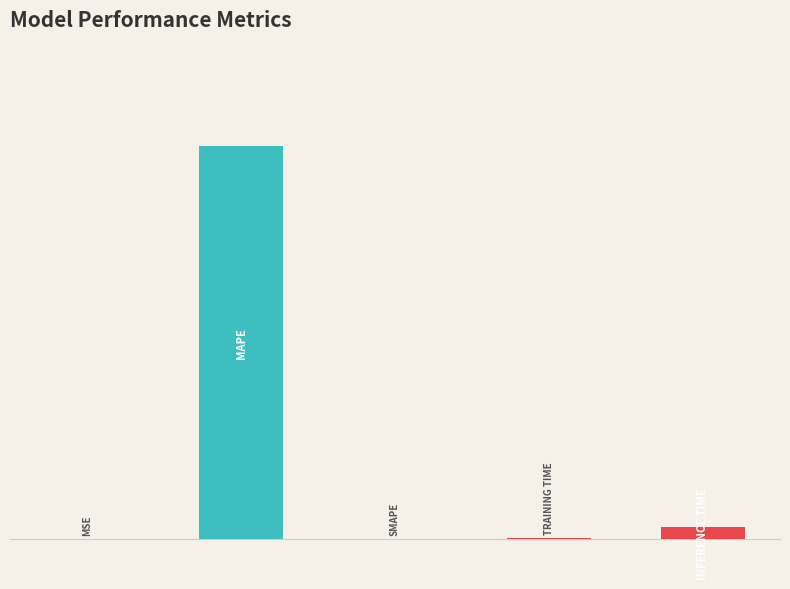

Reading right to left, extract all data points from this chart.

0.9	0.1	0.0	29.2	0.0